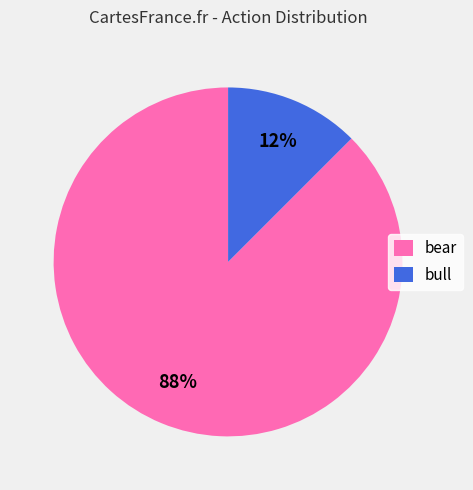

Is it true that bear is 88% of the pie?

True